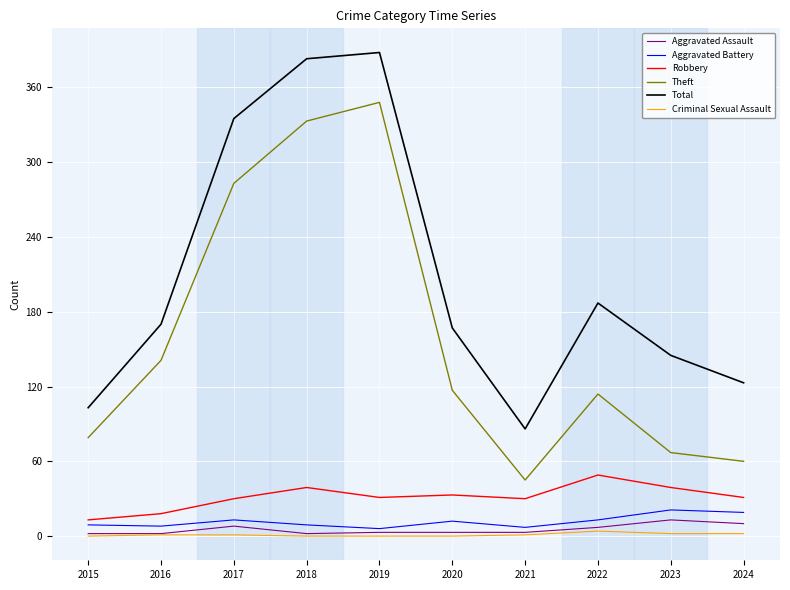

Which series has the largest total across all categories?

Total